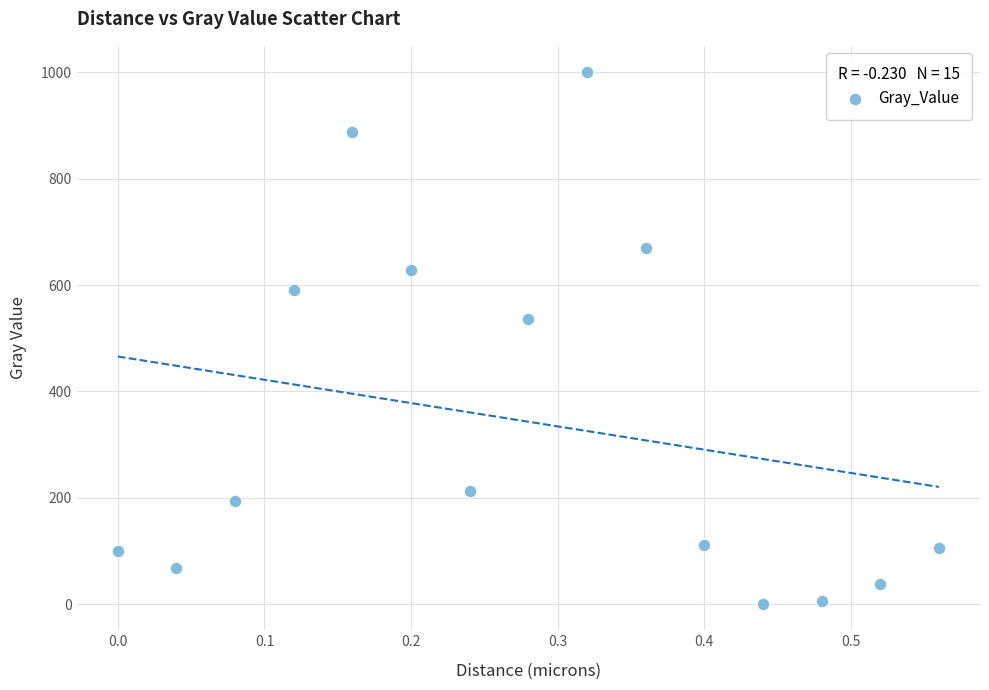

What Y value in the scatter plot is closest to 500?

536.0